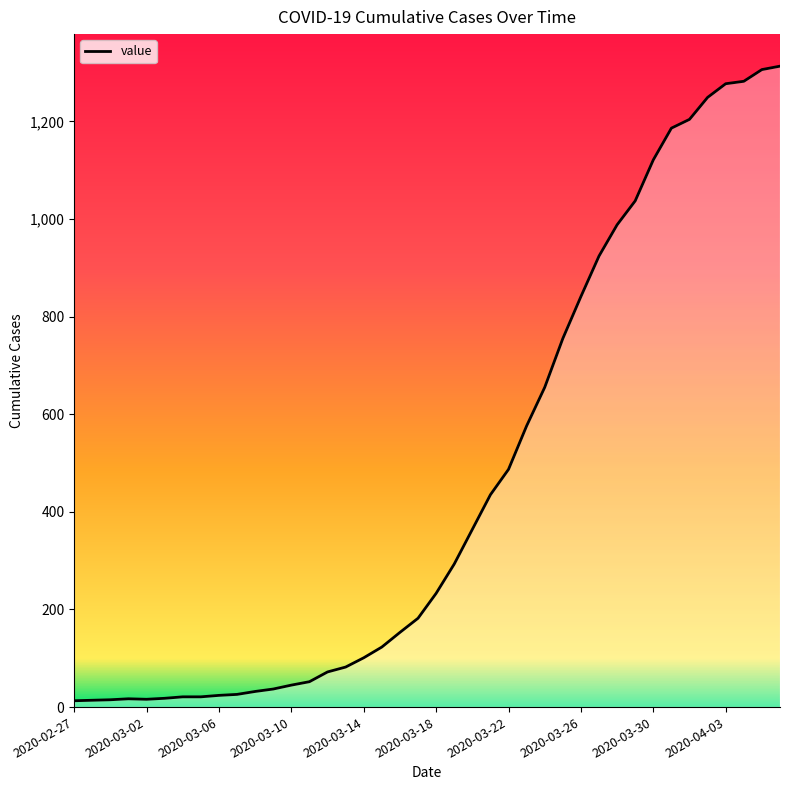

What is the maximum value shown in the chart?

1313